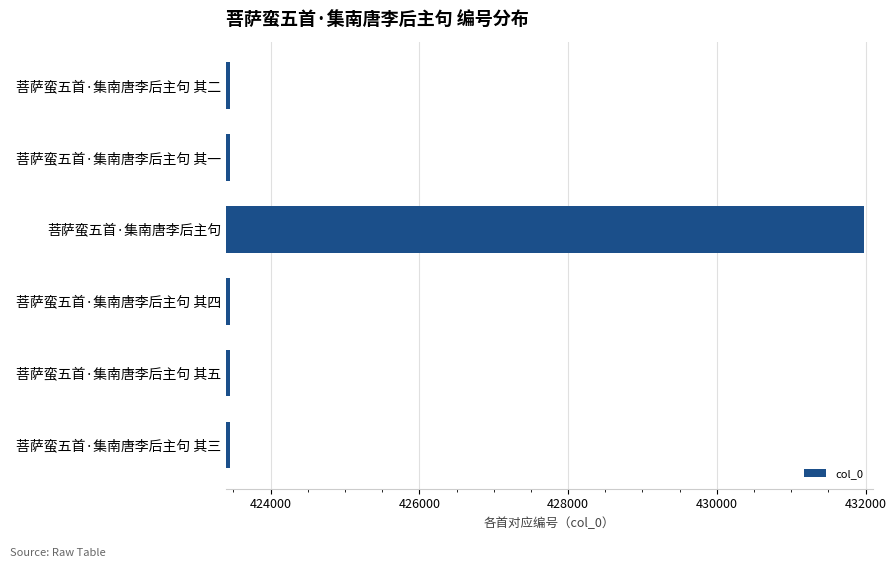

Which has a higher value, 菩萨蛮五首·集南唐李后主句 or 菩萨蛮五首·集南唐李后主句 其三?

菩萨蛮五首·集南唐李后主句